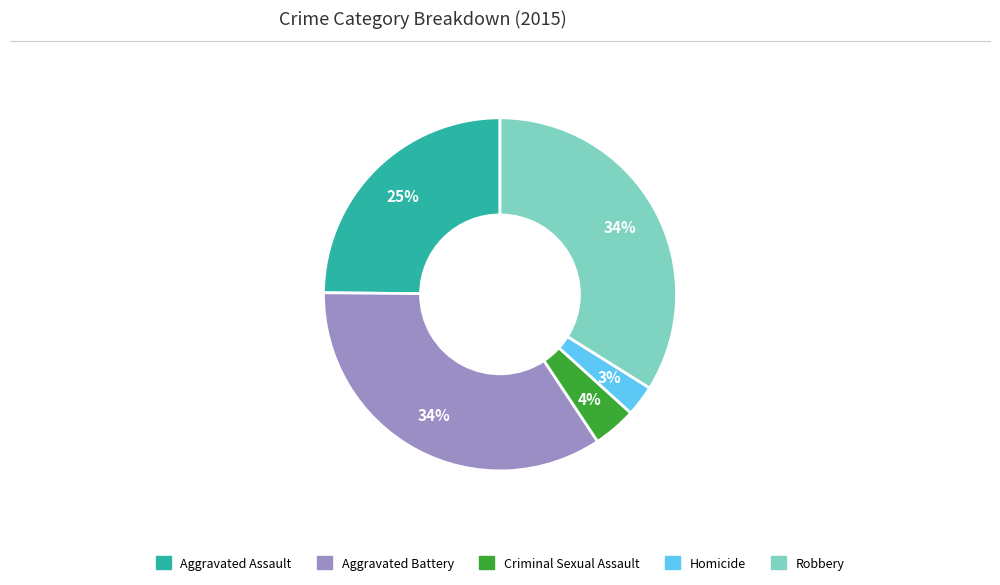

Does any single category account for the majority?

No